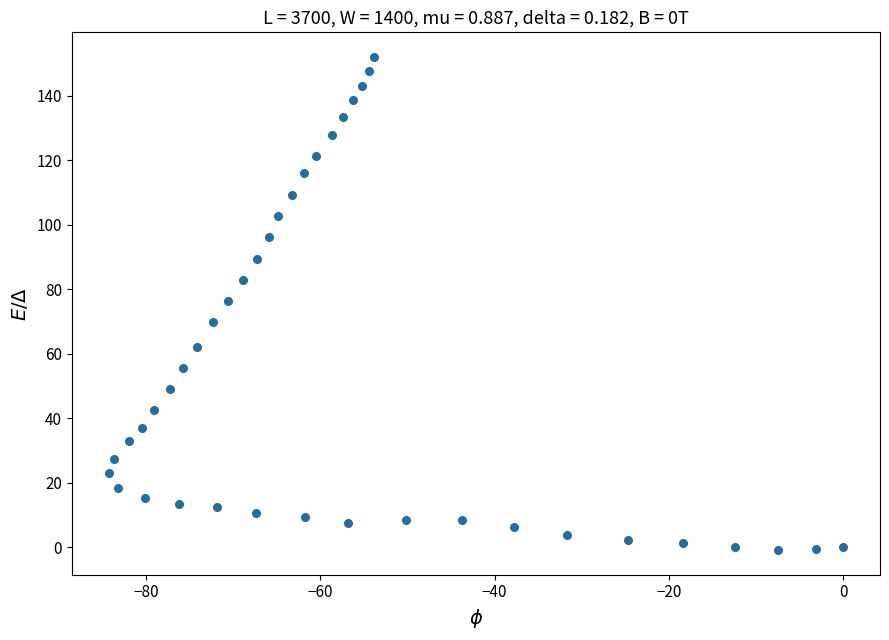

What is the range of Y values (max minus min)?

152.8